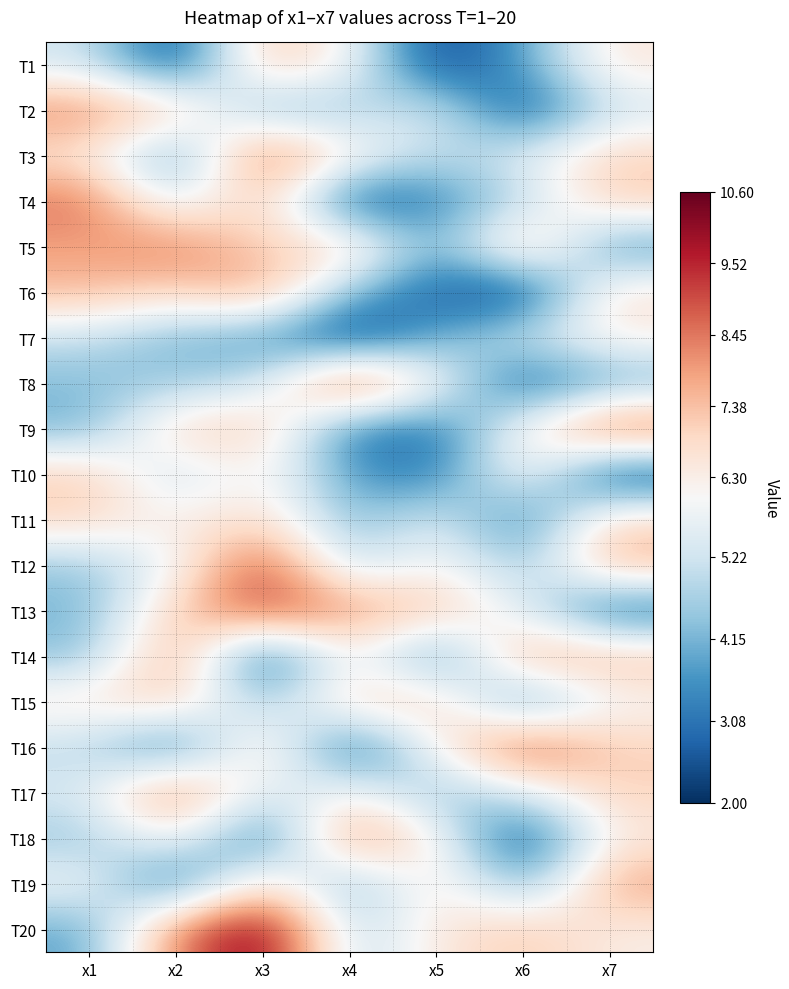

What is the total value across all series at x1?

115.6